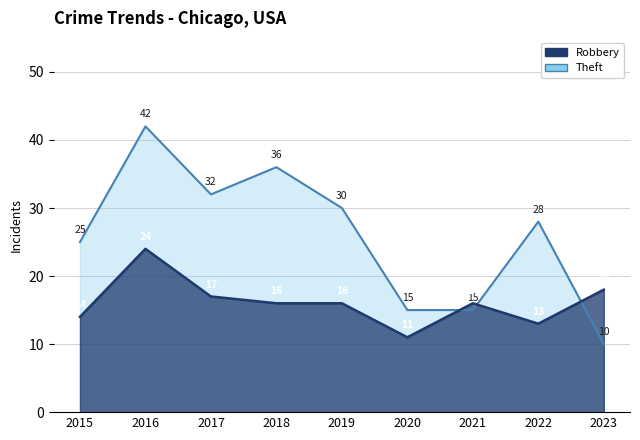

What is the total value across all series at 2021?

31